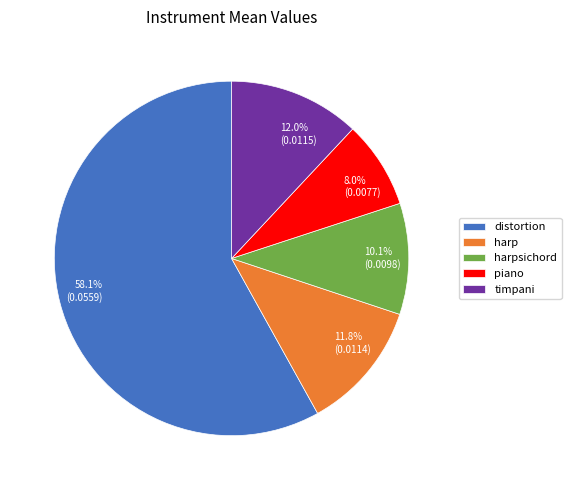

What is the smallest slice in the pie chart?

piano